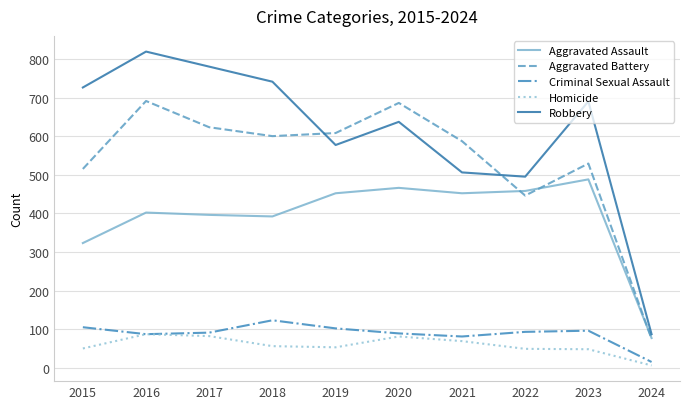

Is it true that Aggravated Assault equals 402 at 2016?

True